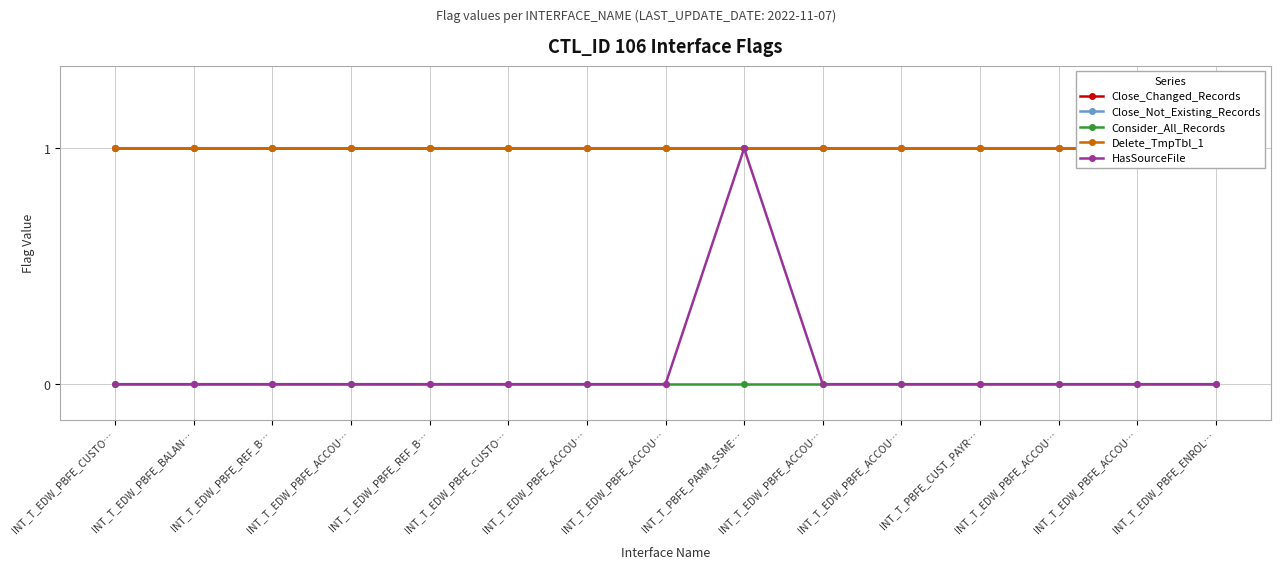

True or false: Delete_TmpTbl_1 and Close_Changed_Records intersect in this chart.

False